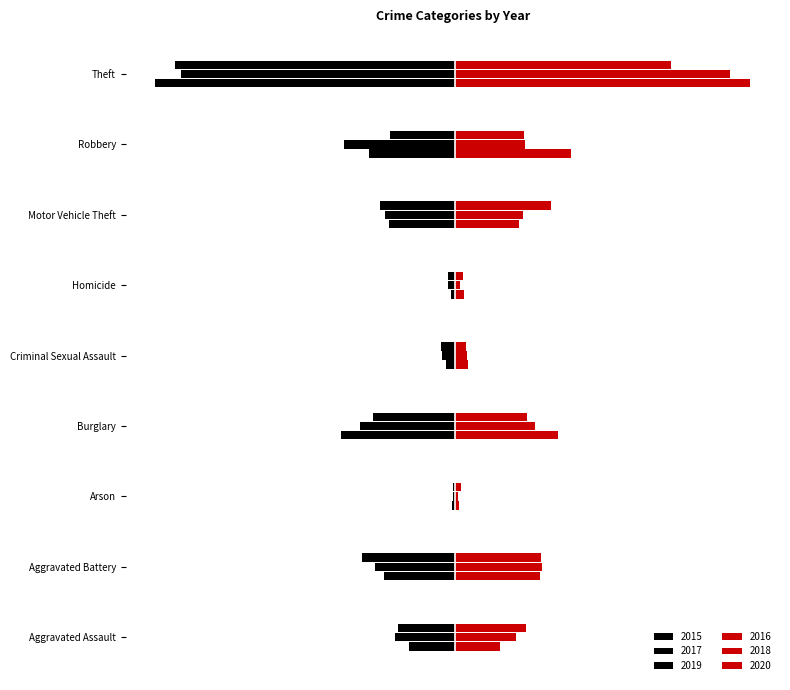

How many groups of bars are there?

9